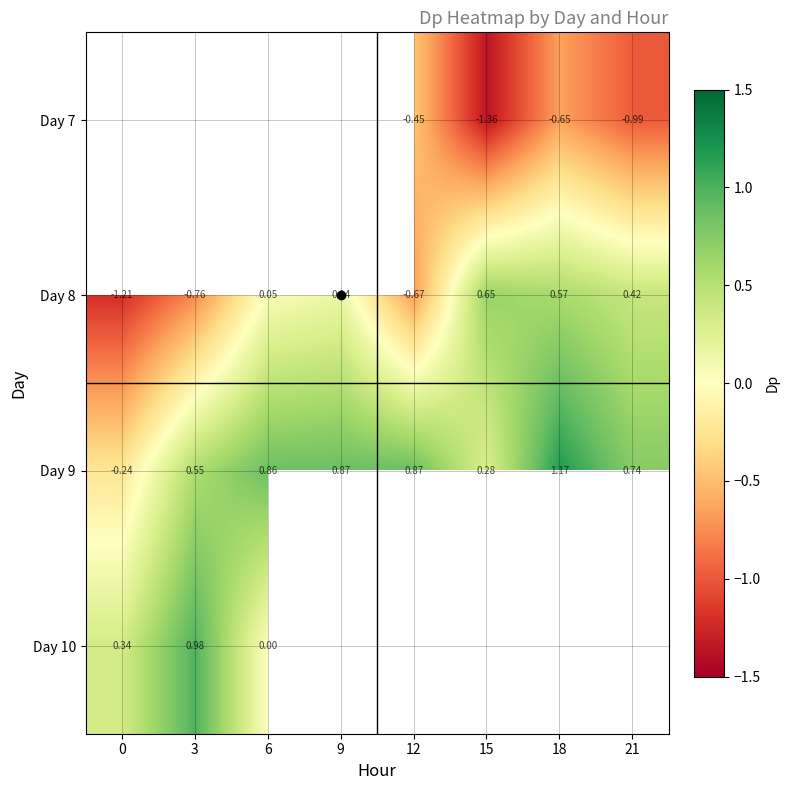

What is the smallest value displayed?

-1.4